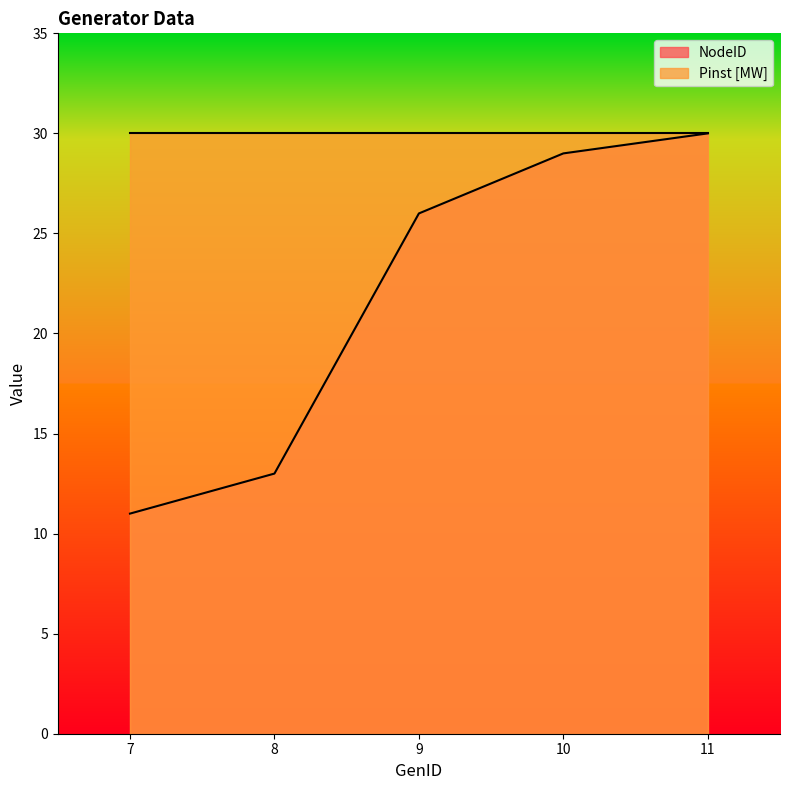

What is the value of the 4th point from the left?

29